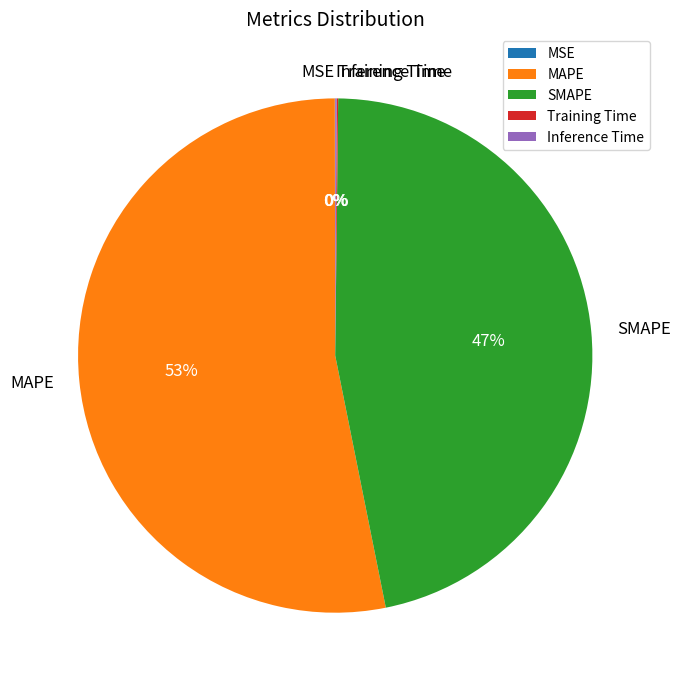

What percentage is the SMAPE slice, to the nearest percent?

47%